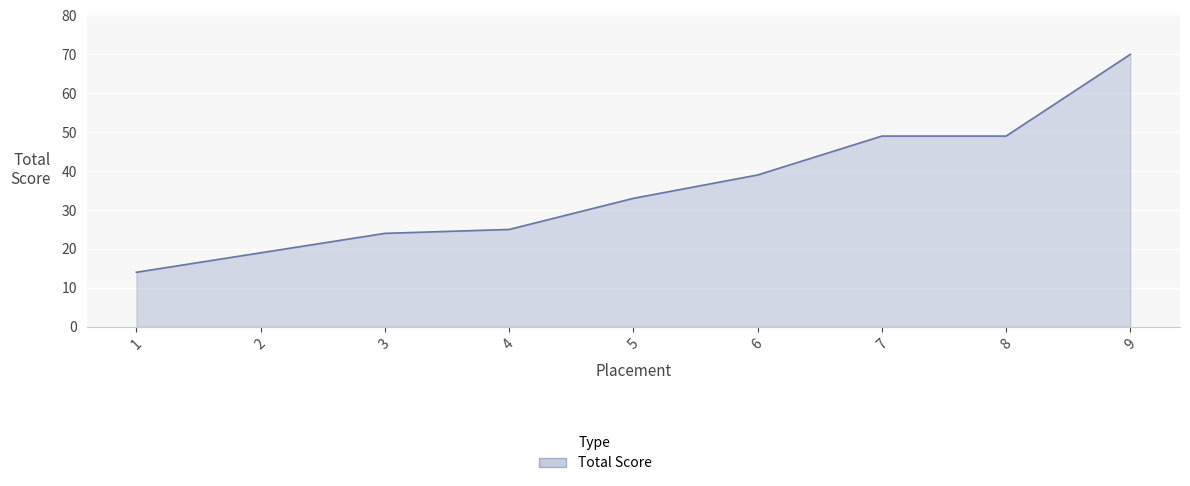

What is the difference between the values at 9 and 4?

45